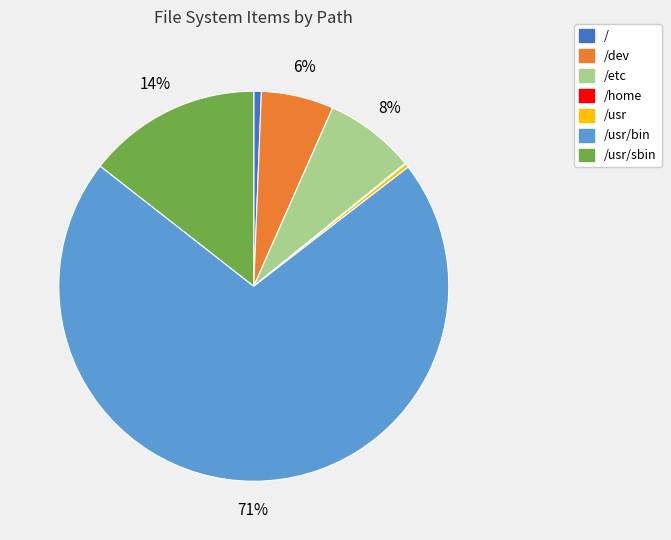

The /usr slice represents 0% of the pie. True or false?

True